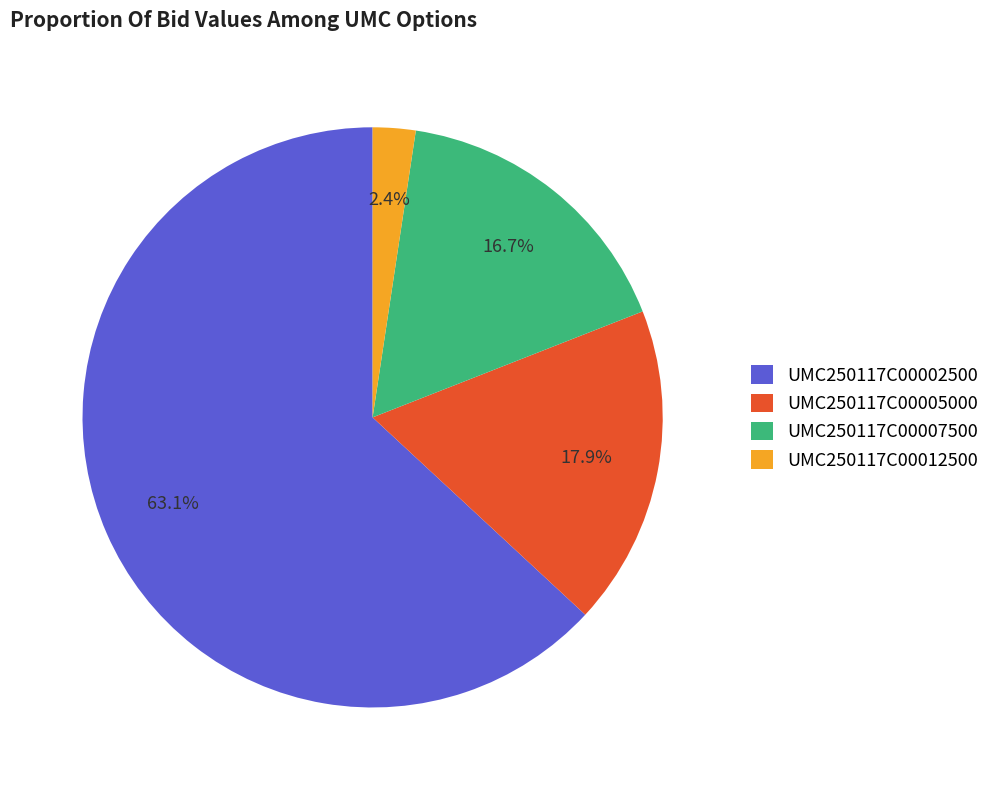

What is the smallest slice in the pie chart?

UMC250117C00012500